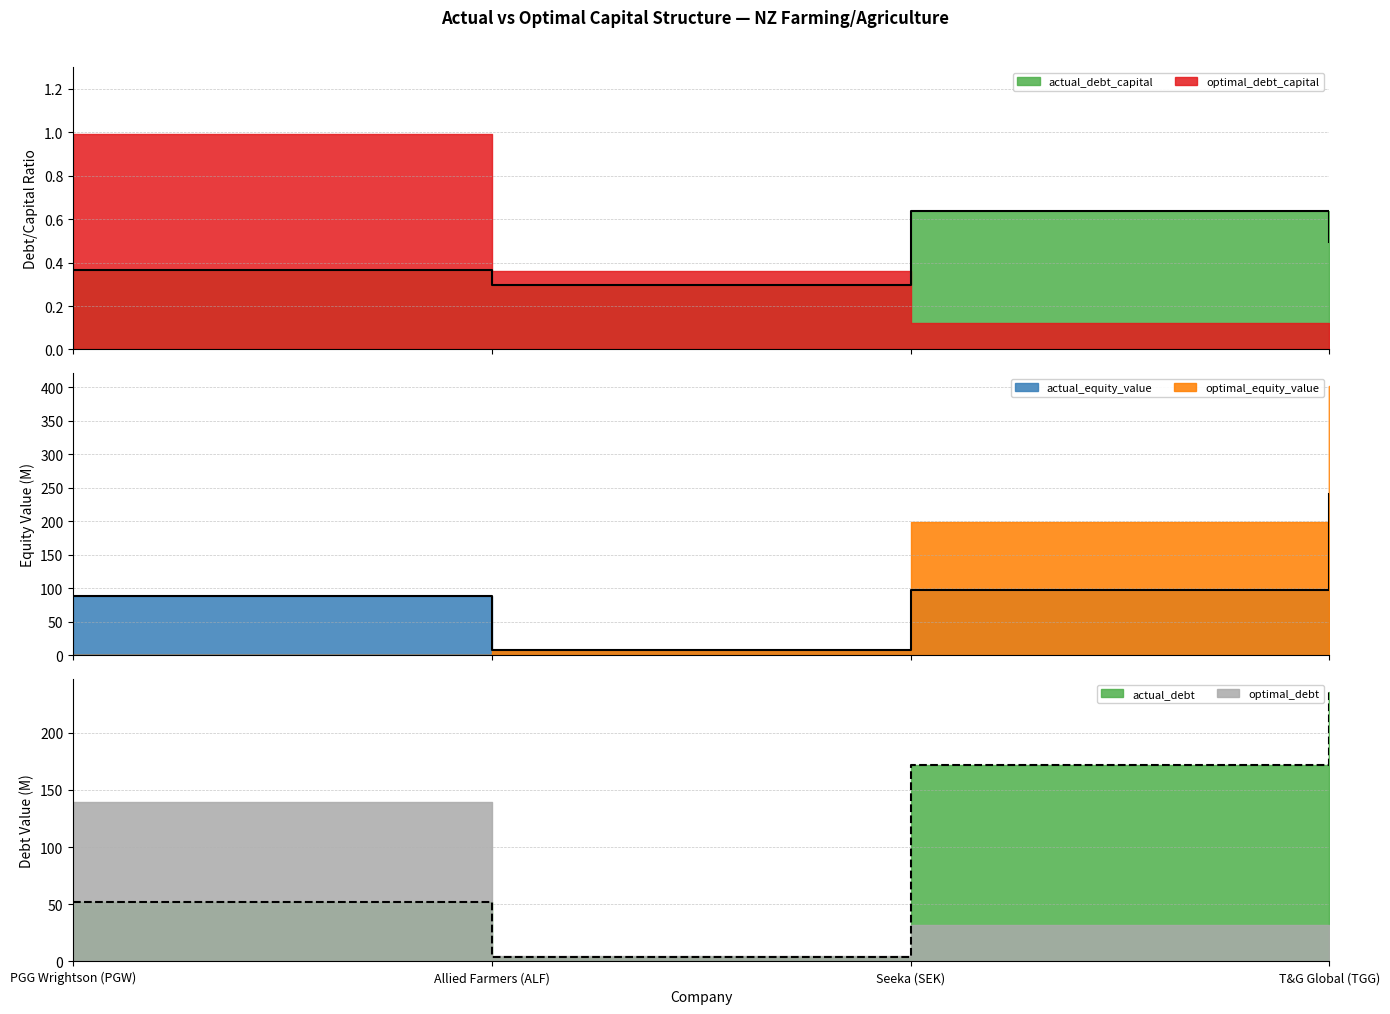

True or false: actual_equity_value and actual_debt_capital intersect in this chart.

False